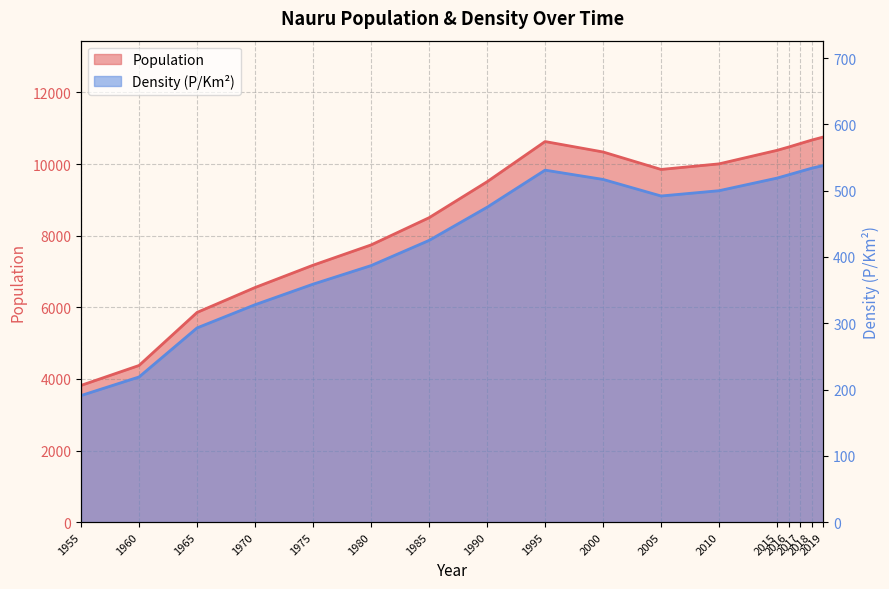

How many data points in Density (P/Km²) are less than 492?

8